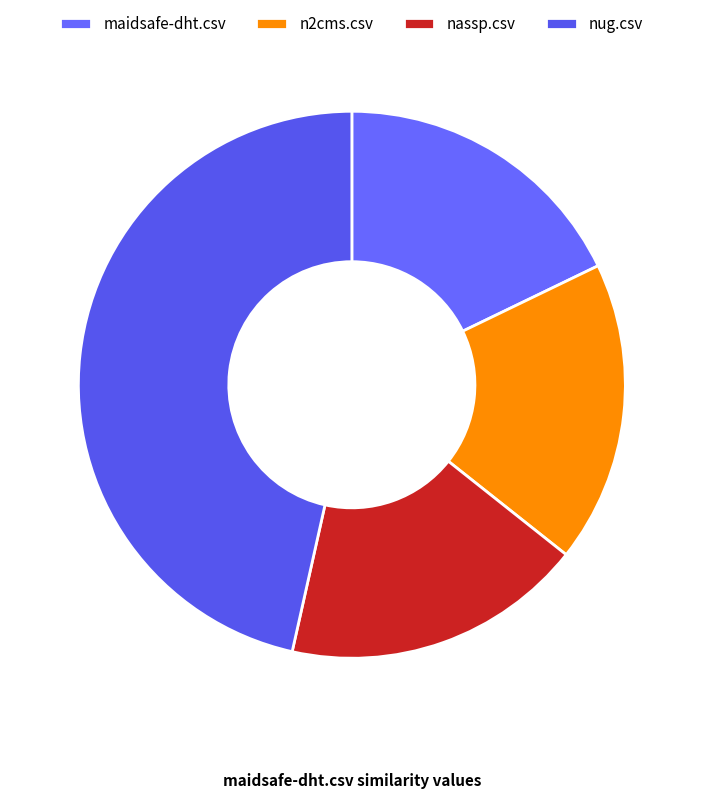

Count the number of slices in the pie.

4